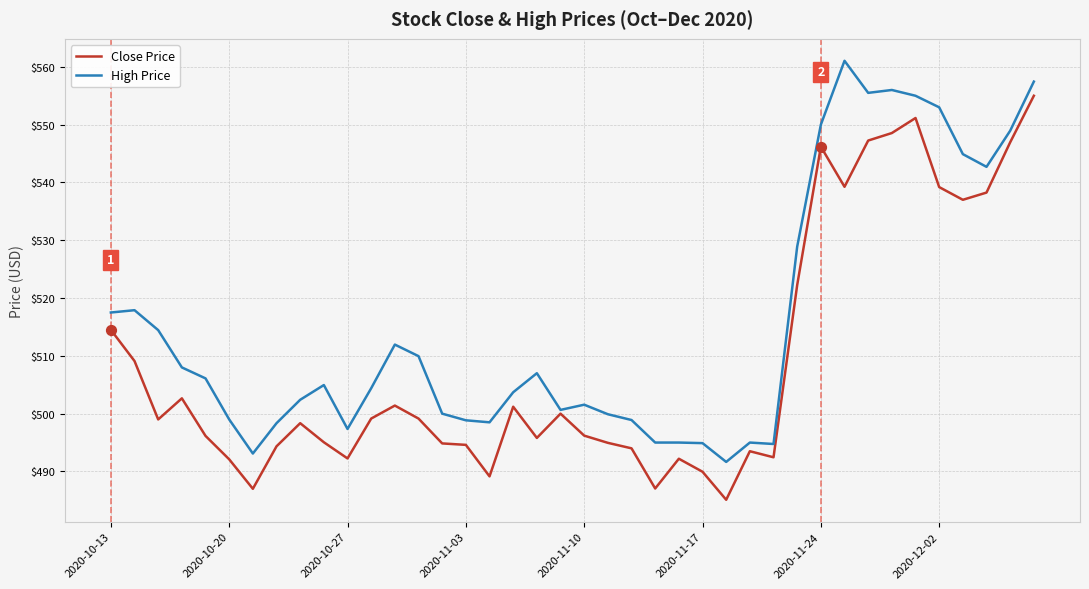

Which series has the largest total across all categories?

High Price